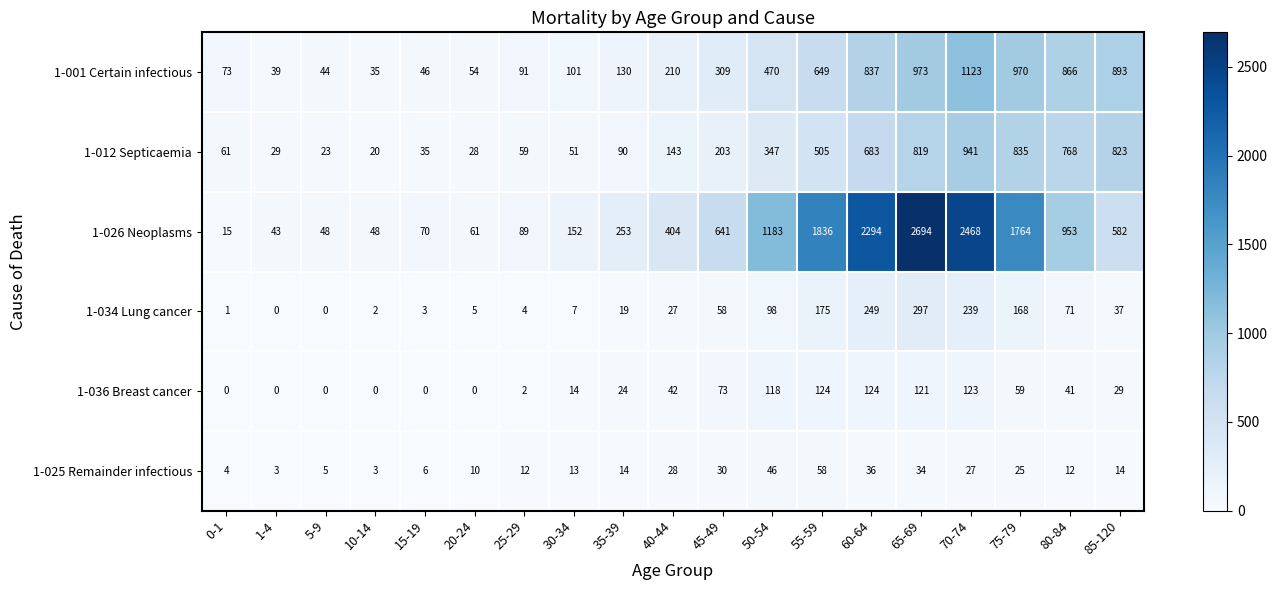

What is the average value of the 1-036 Breast cancer series?

47